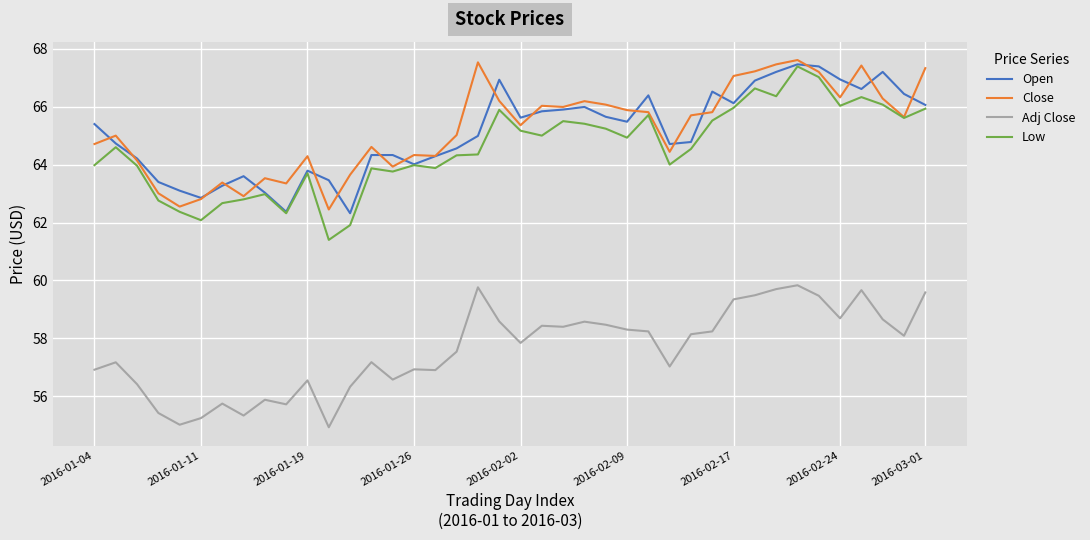

What is the highest value of the Open series?

67.5